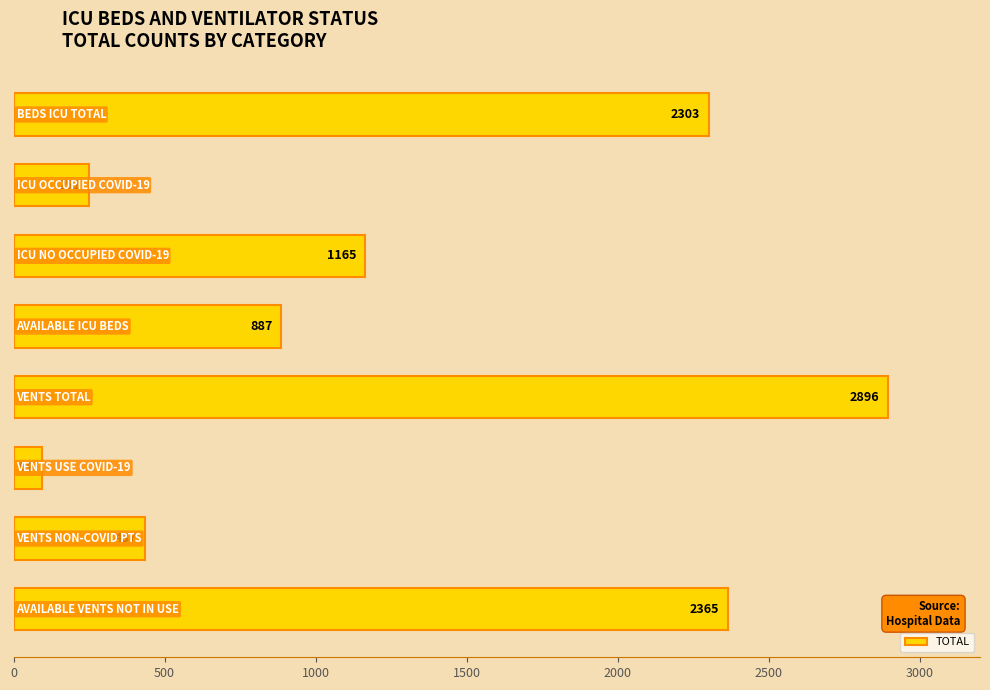

What is the sum of all values?

10398